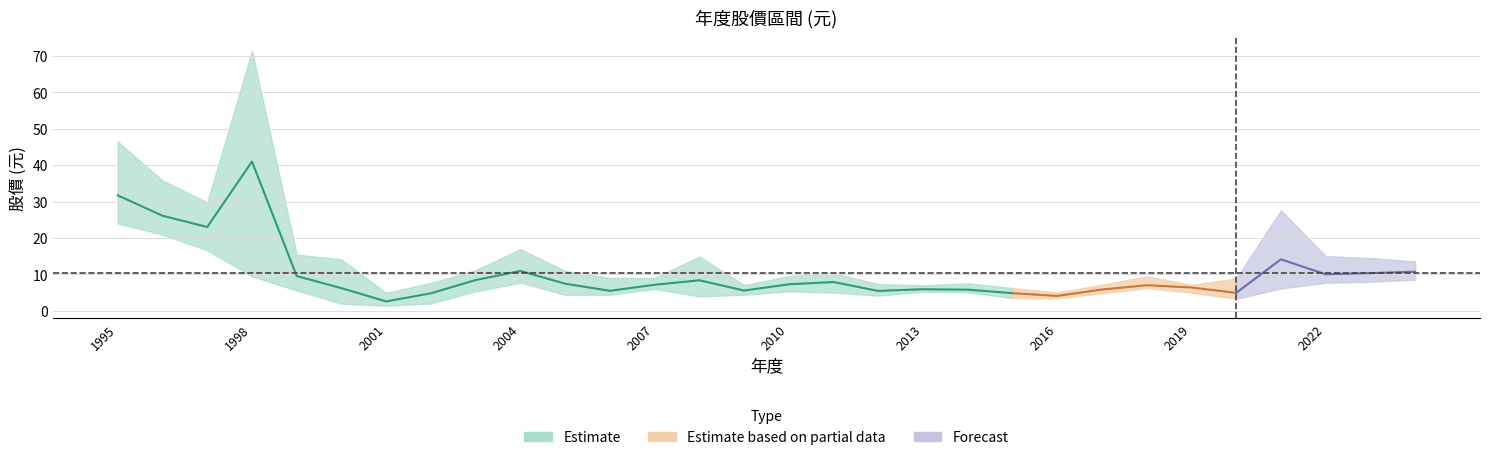

True or false: 最低股價 has more than 0 points higher than both neighbors.

True